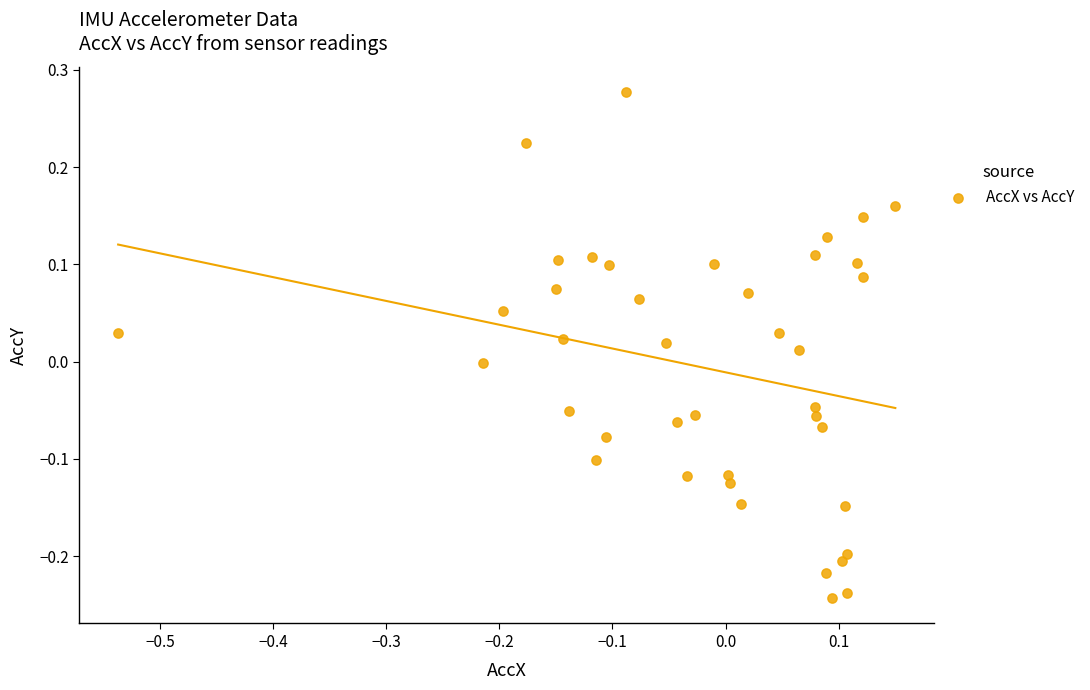

What is the range of X values (max minus min)?

0.7